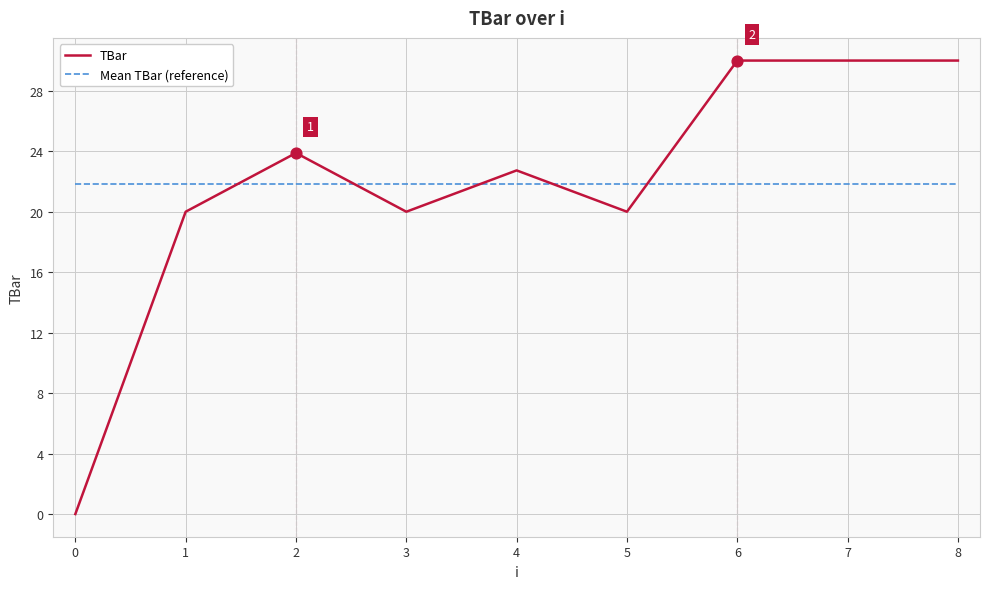

What is the total value across all series at 6?

51.8